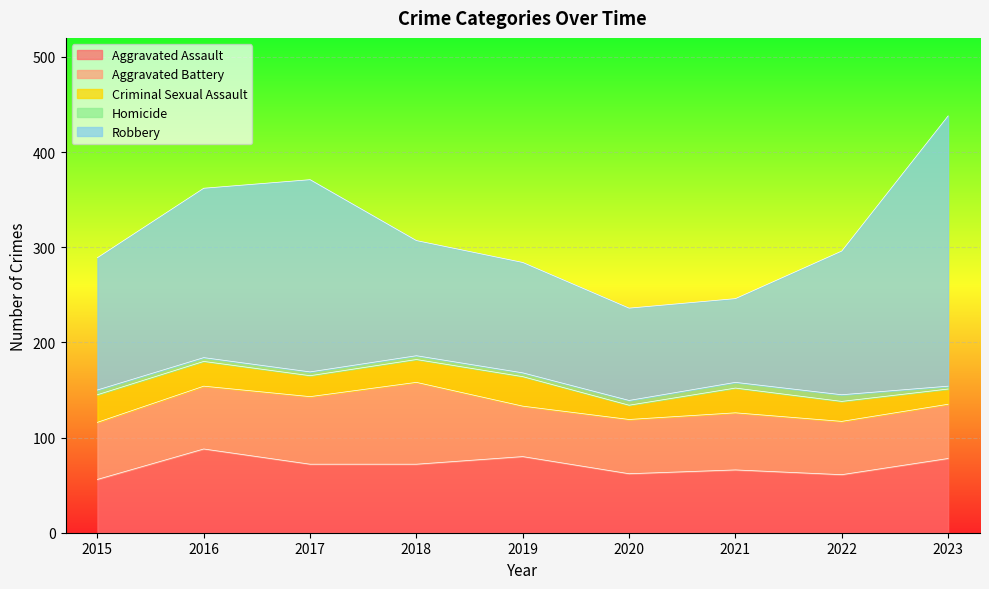

True or false: Robbery and Criminal Sexual Assault intersect in this chart.

False